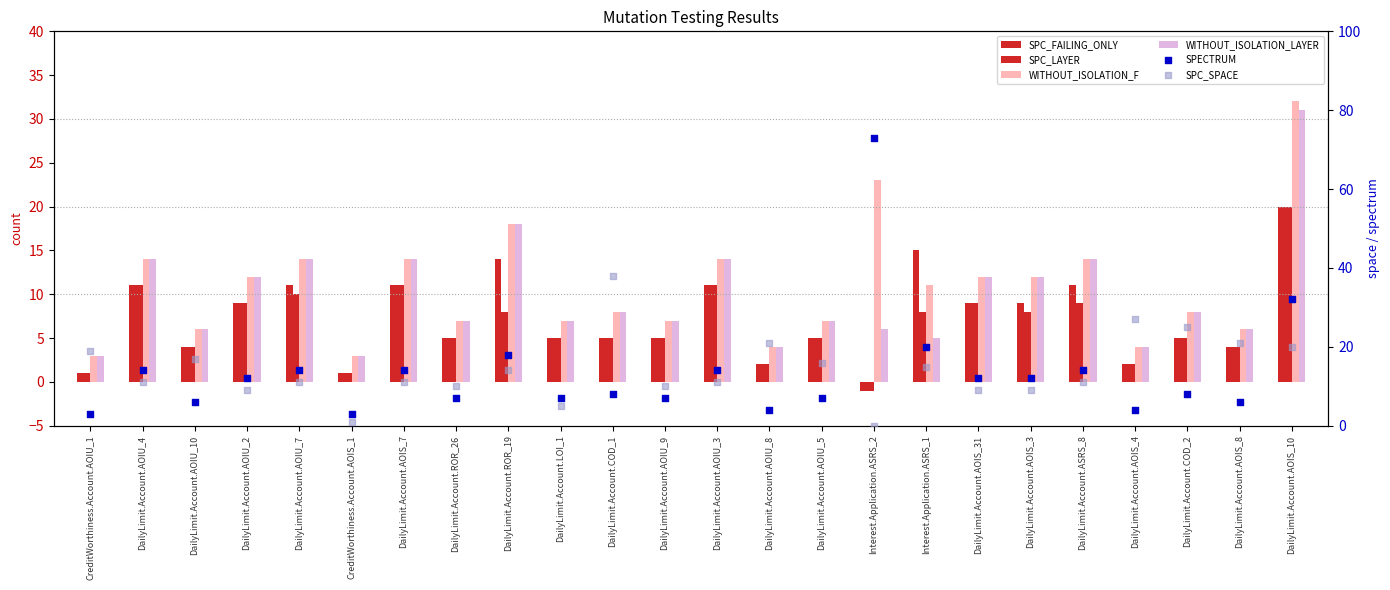

Which series reaches the minimum Y coordinate?

SPC_FAILING_ONLY